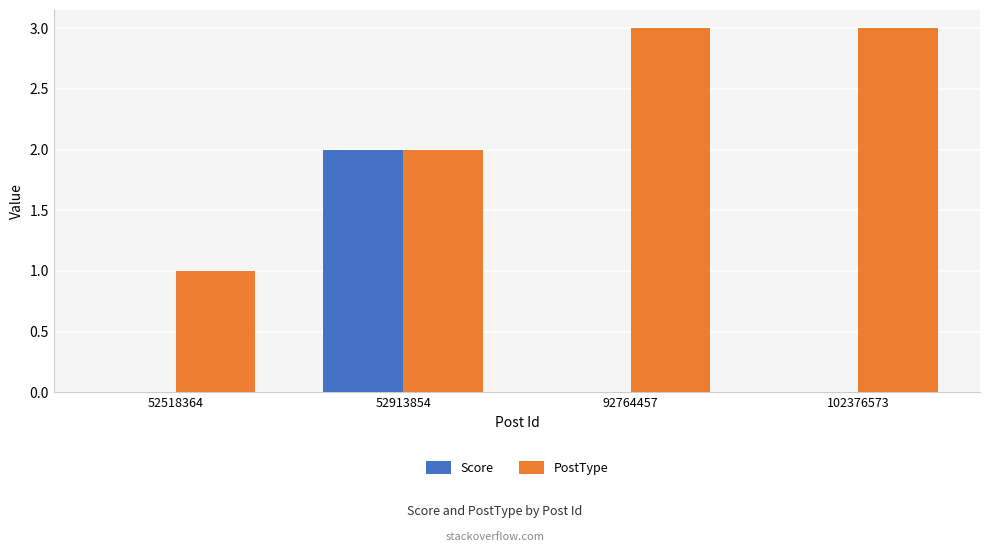

Count the number of categories in the chart.

4